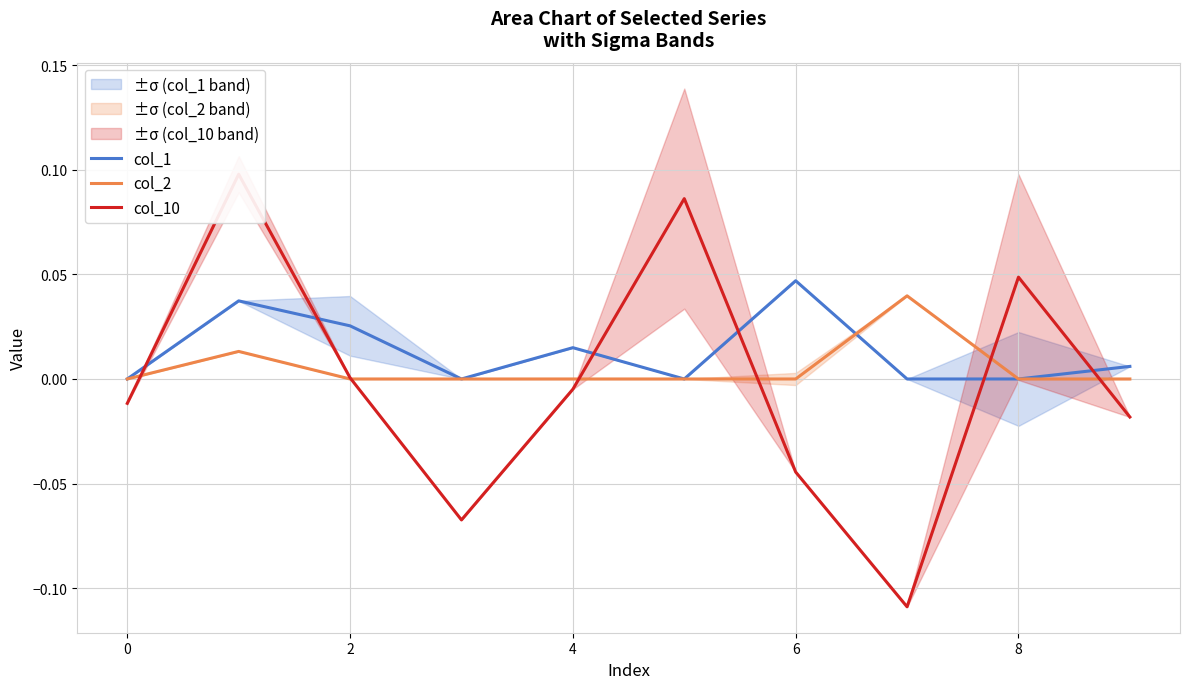

How many times do col_10 and col_1 cross each other?

6